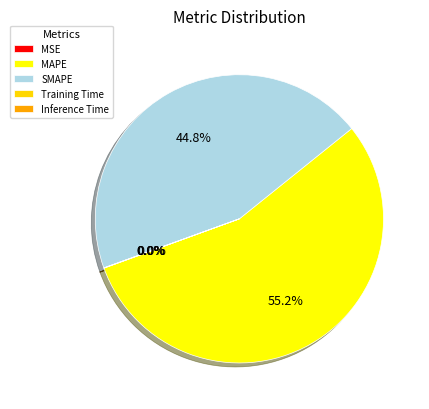

What is the ratio of the value at SMAPE to the value at MAPE?

0.8